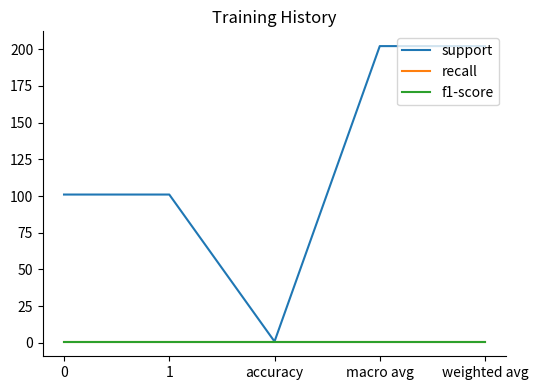

Which category has the highest value across all series?

macro avg